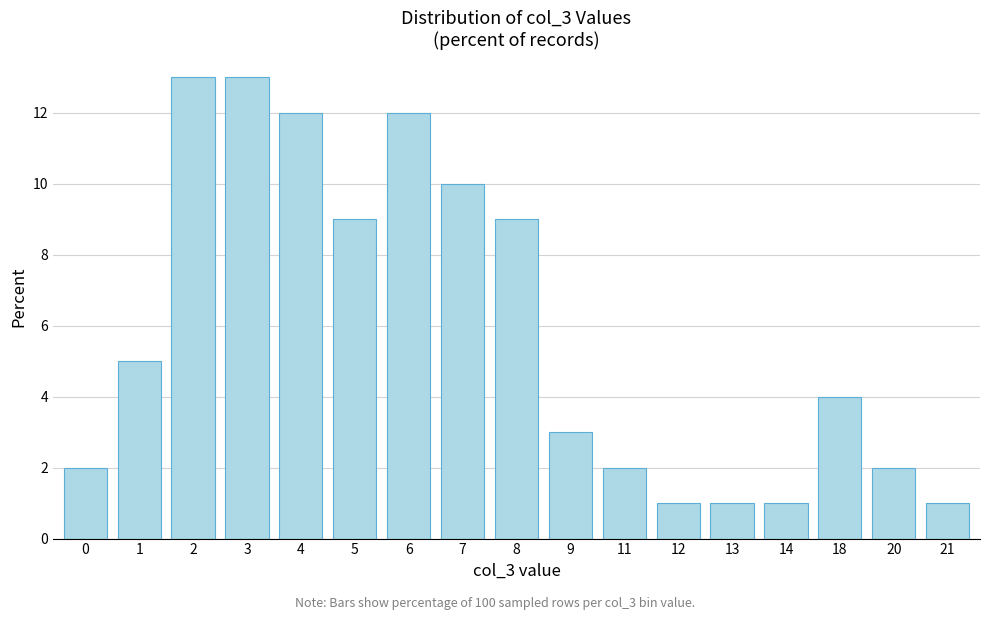

What is the greatest value displayed?

13